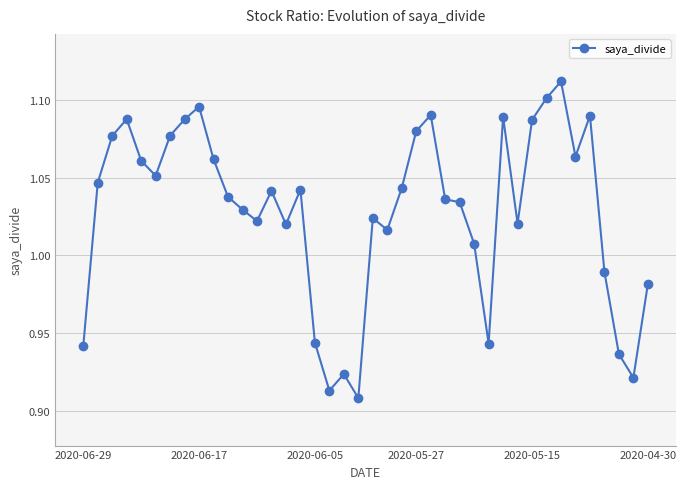

True or false: the data has more than 1 interior local peaks.

True